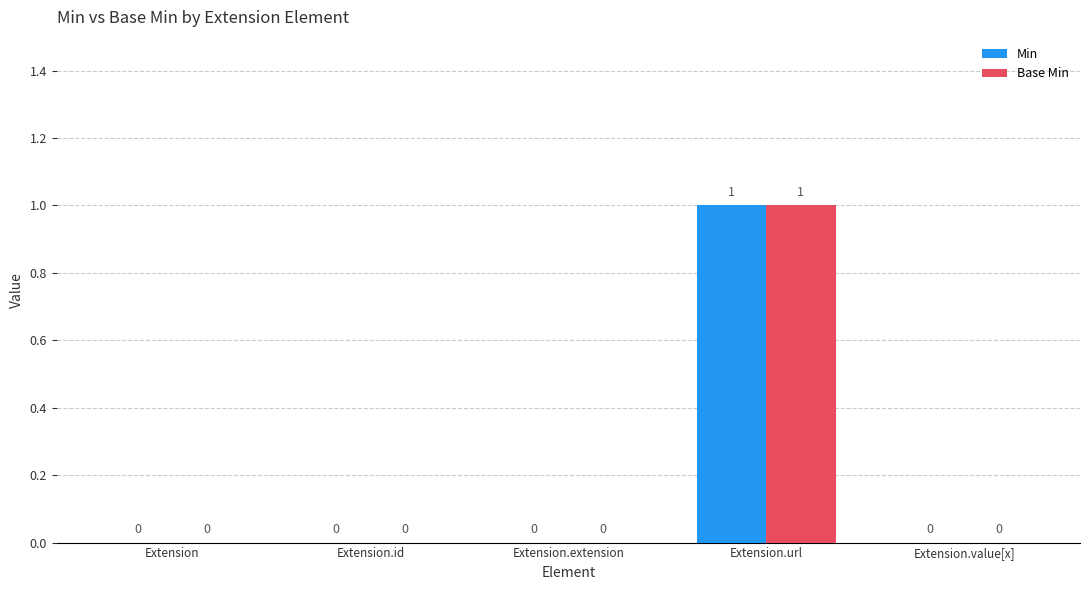

How many data points does each series have?

5